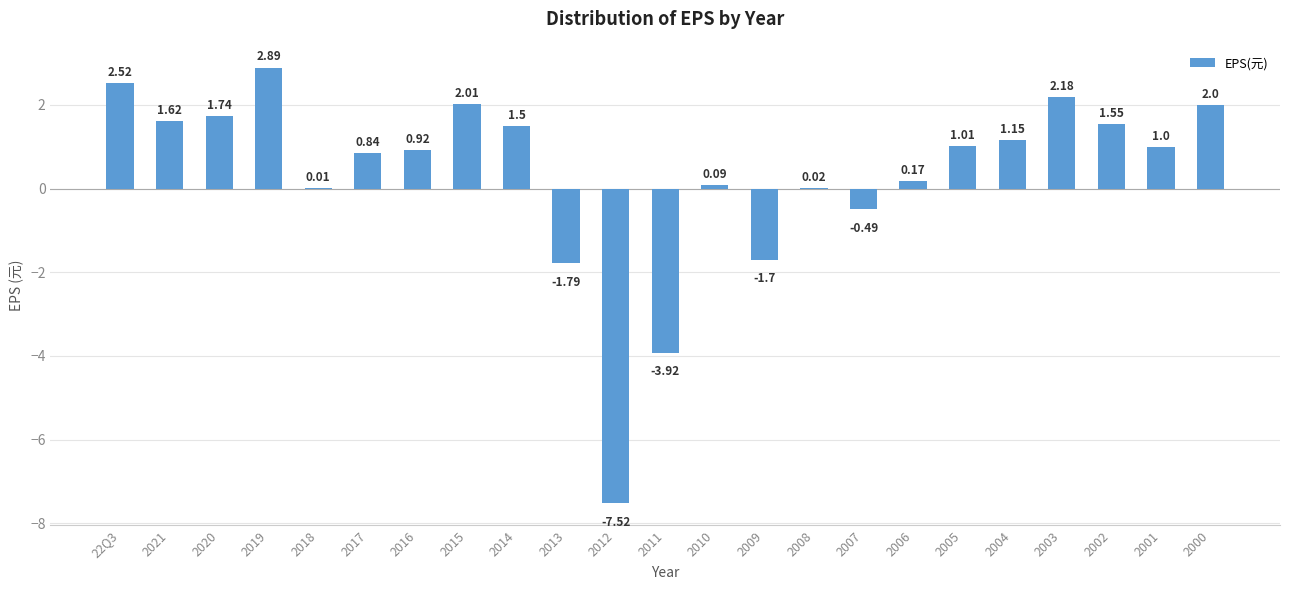

What is the sum of the values at 2017 and 2005?

1.9